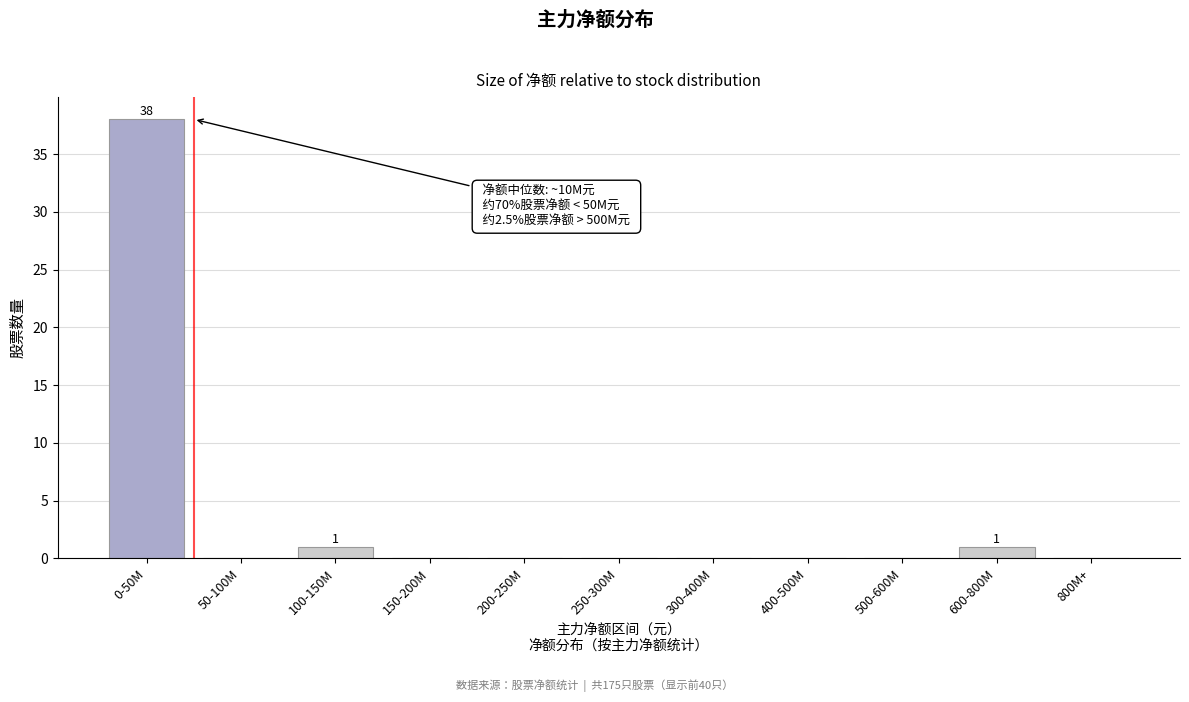

Reading left to right, what are all the values shown in this chart?

0-50M=38	50-100M=0	100-150M=1	150-200M=0	200-250M=0	250-300M=0	300-400M=0	400-500M=0	500-600M=0	600-800M=1	800M+=0